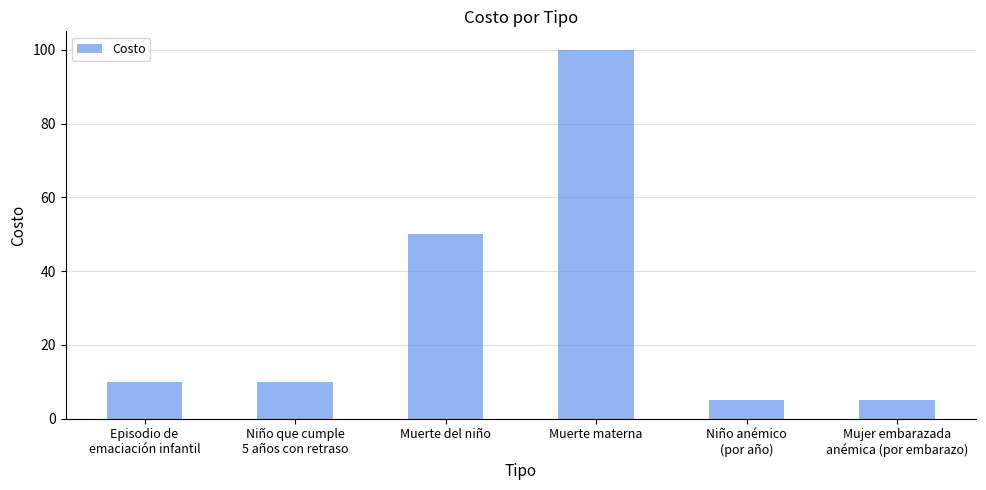

At which category does the chart reach its peak across all series?

Muerte materna